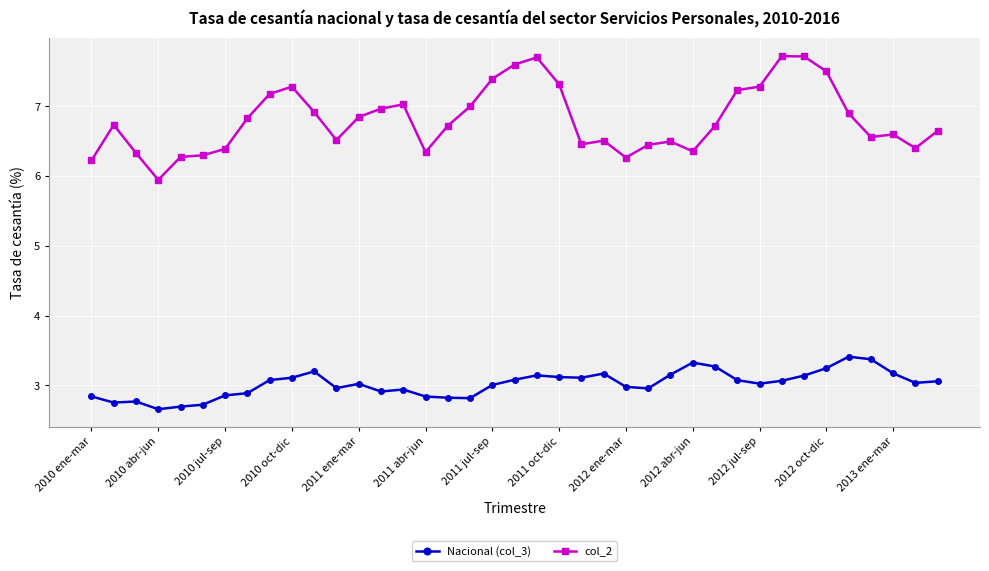

How many distinct data groups are displayed?

2